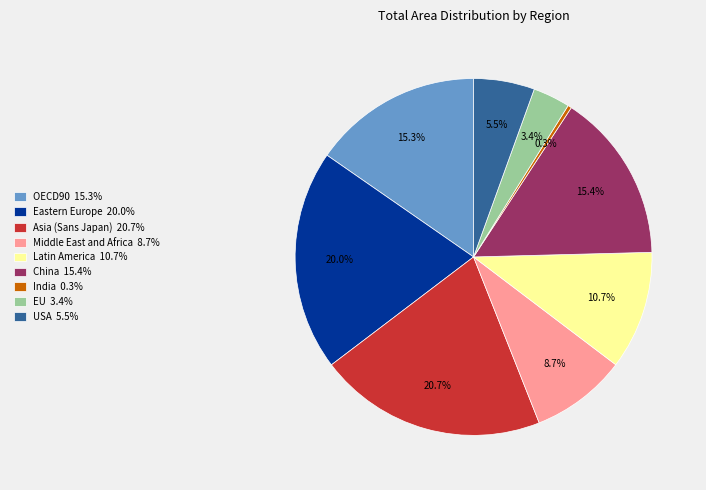

What percentage is NOT represented by Eastern Europe?

80.0%